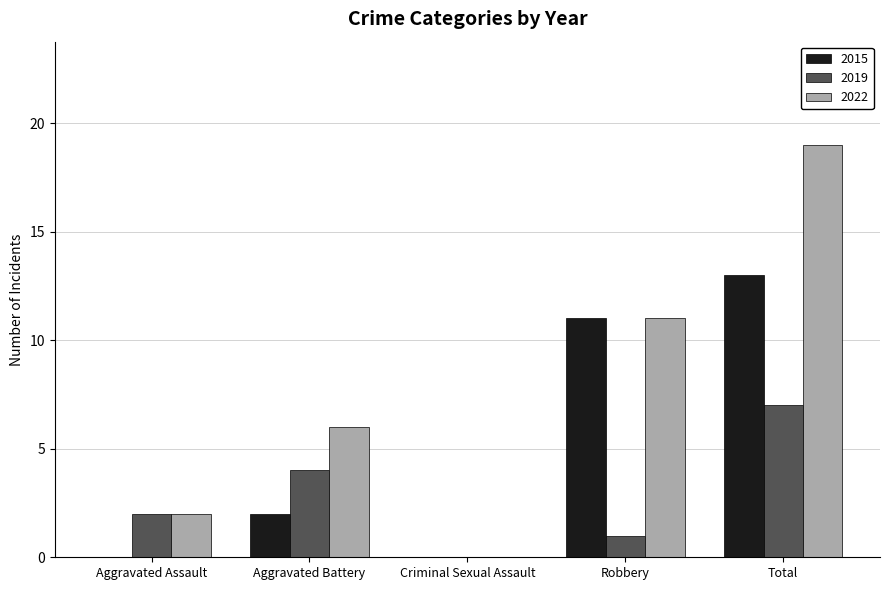

Between Aggravated Battery and Criminal Sexual Assault, which series saw the biggest shift?

2022